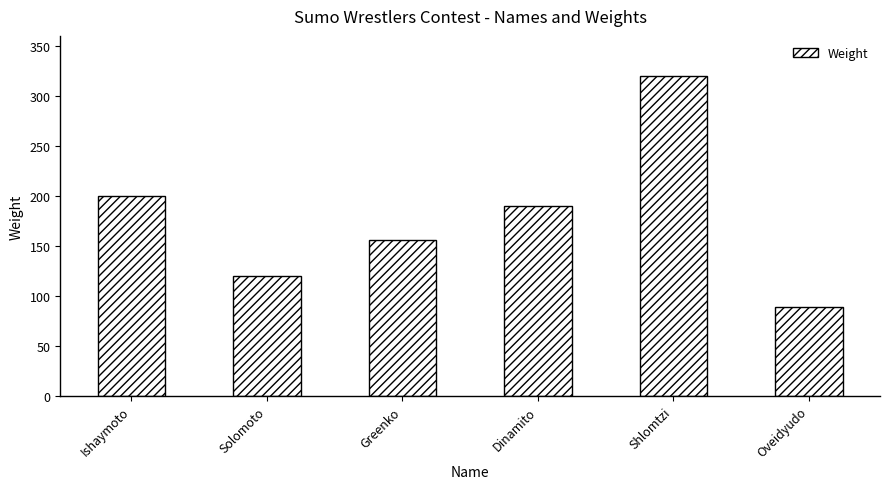

At which label does the data first exceed 190?

Ishaymoto